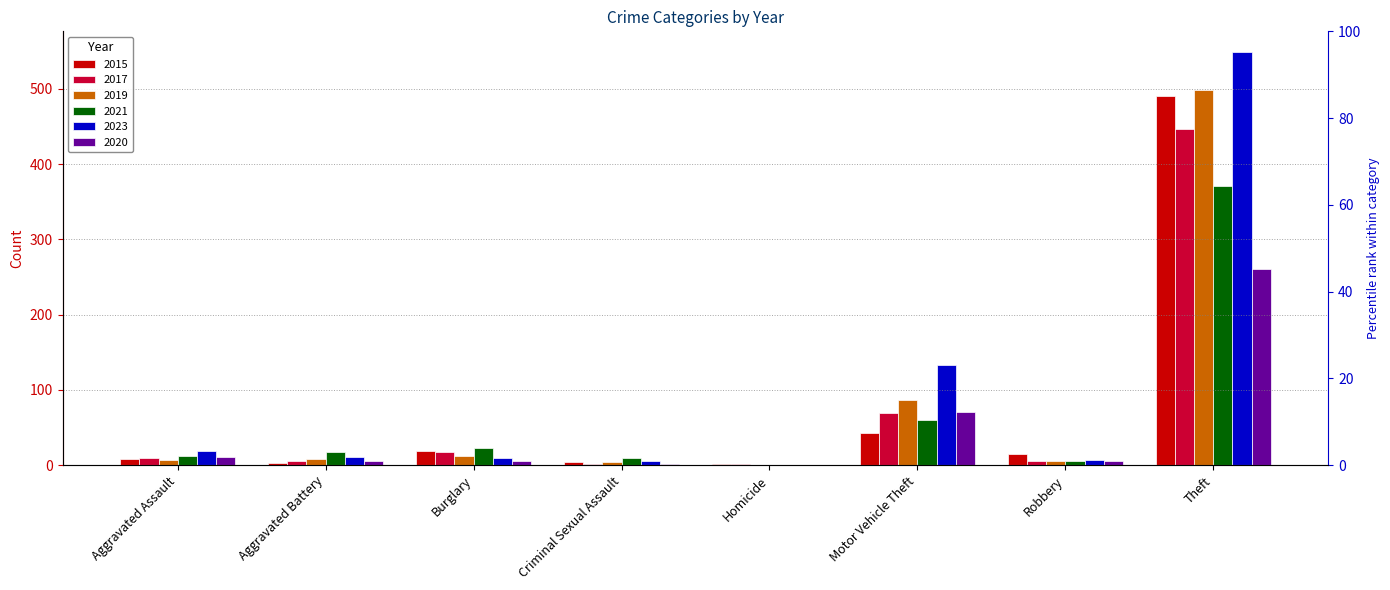

How many groups of bars are there?

8